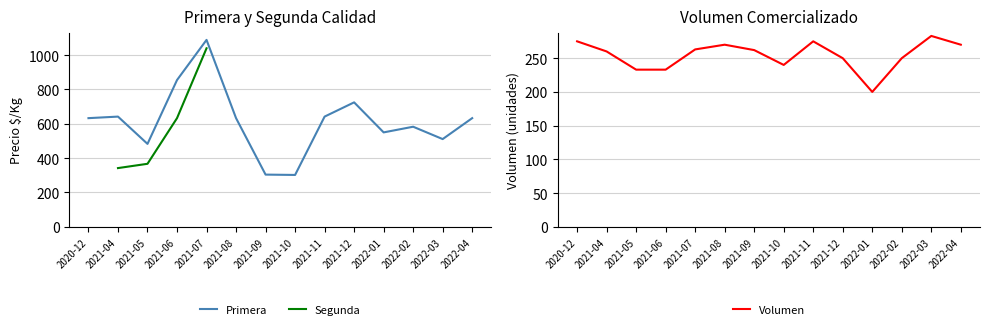

What are all the series names shown in the legend?

Primera, Segunda, Volumen